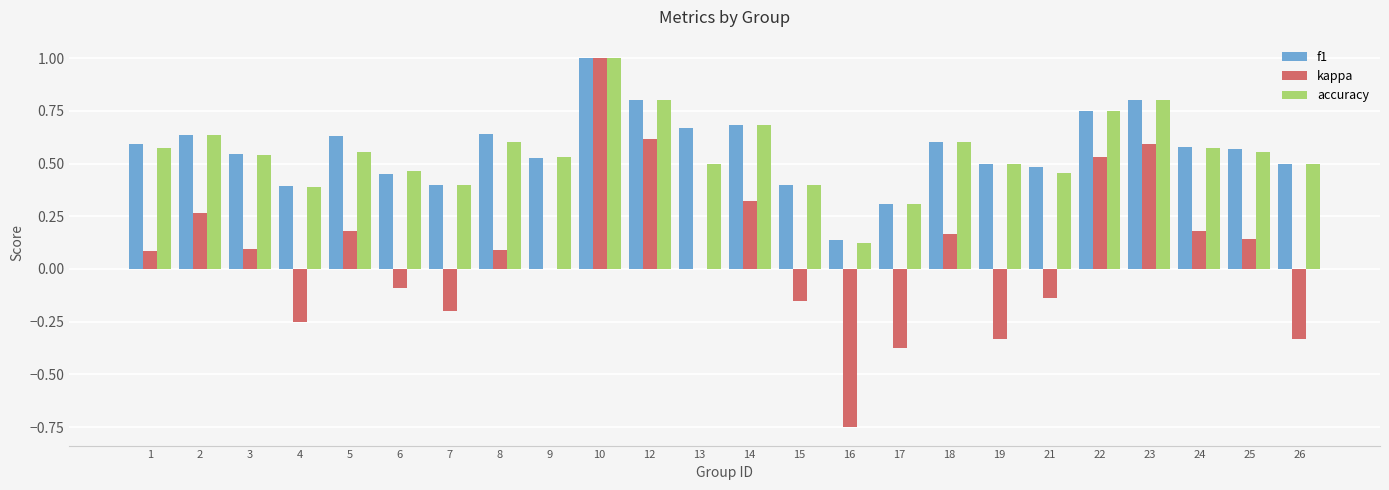

What is the greatest value displayed?

1.0